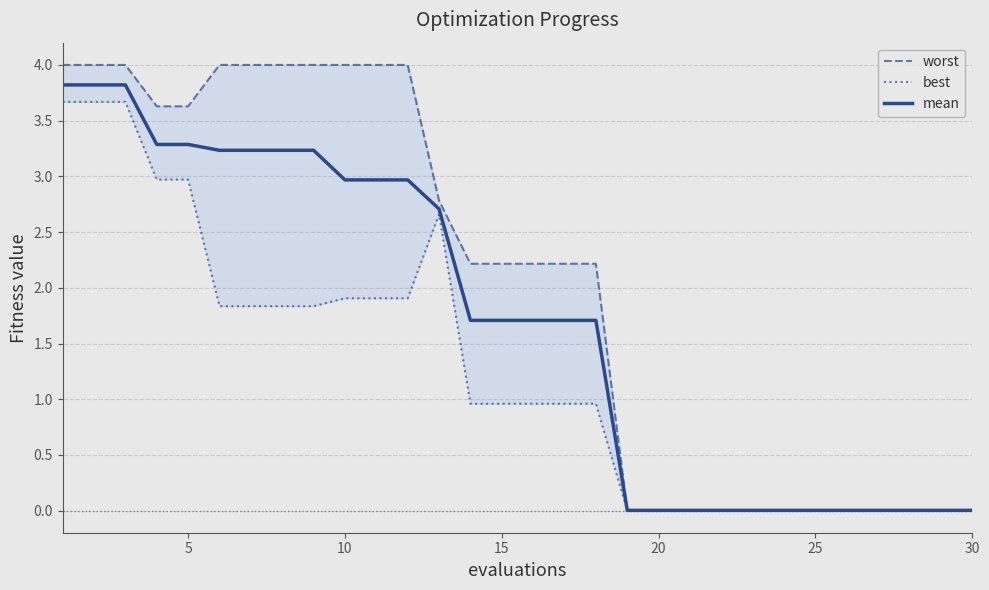

Which series has the largest range (max minus min)?

worst